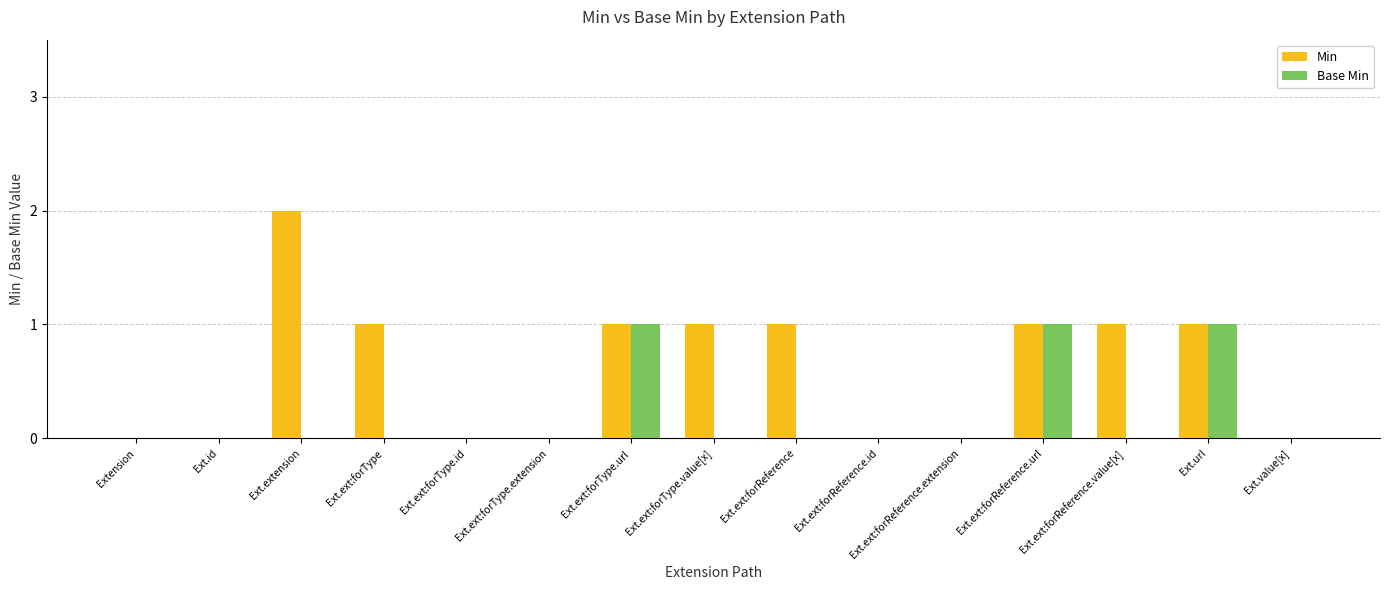

How many categories are shown in the chart?

15